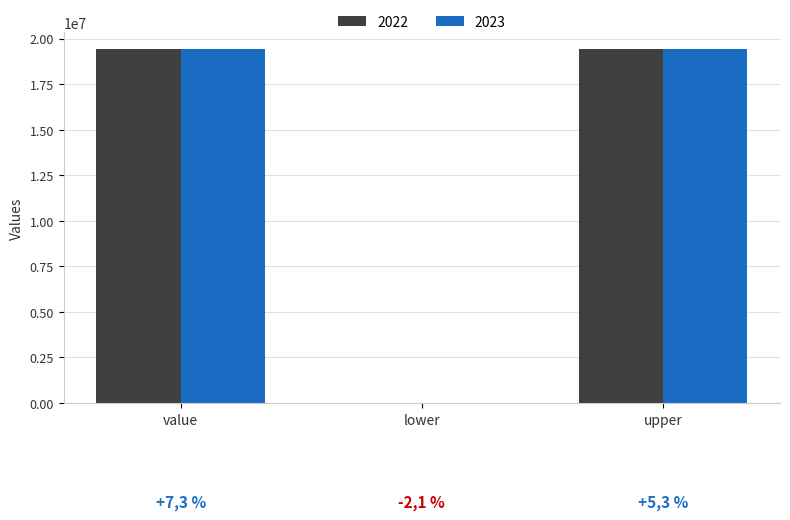

Which series has the largest total across all categories?

2022